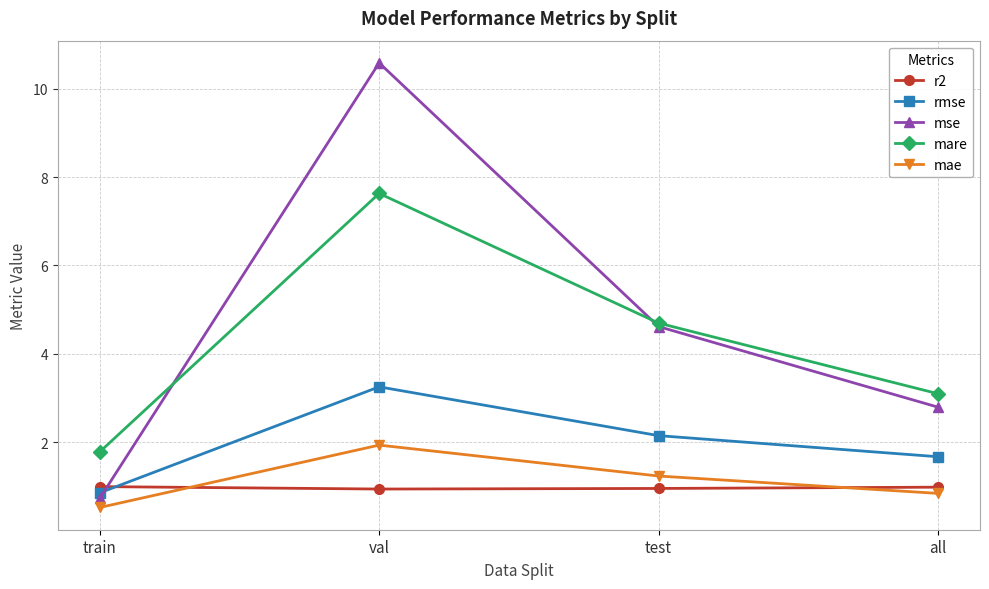

What is the spread (max minus min) of values at all?

2.3